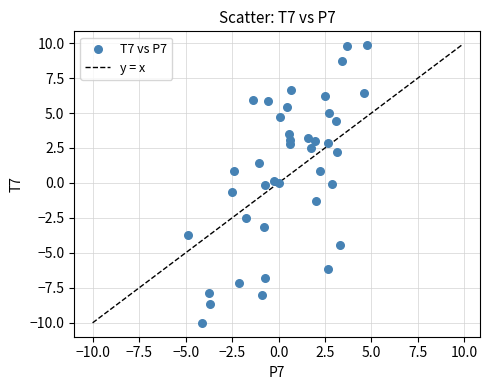

What is the range of X values (max minus min)?

9.6